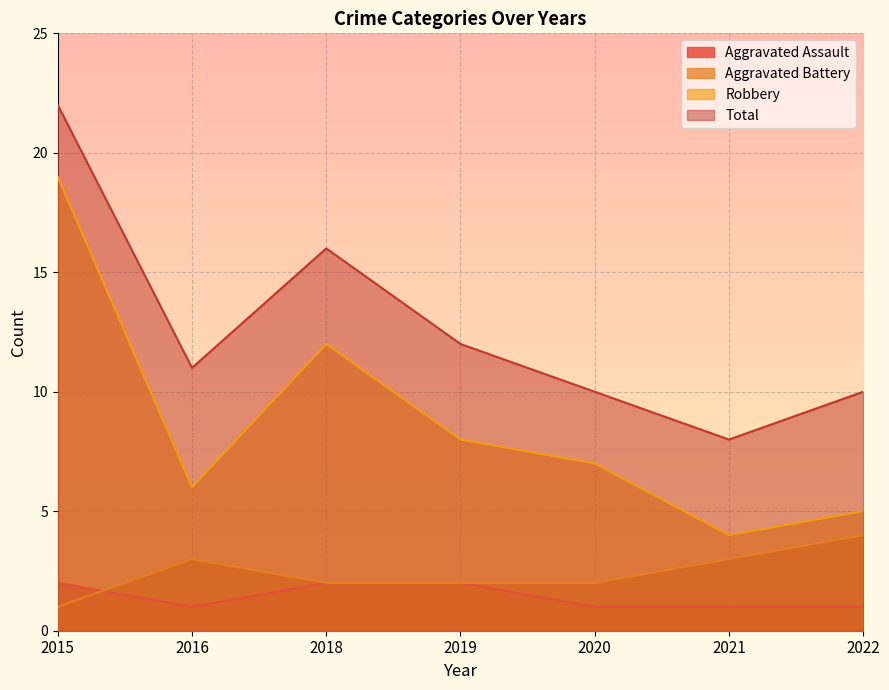

Which series changed the most between 2021 and 2022?

Total